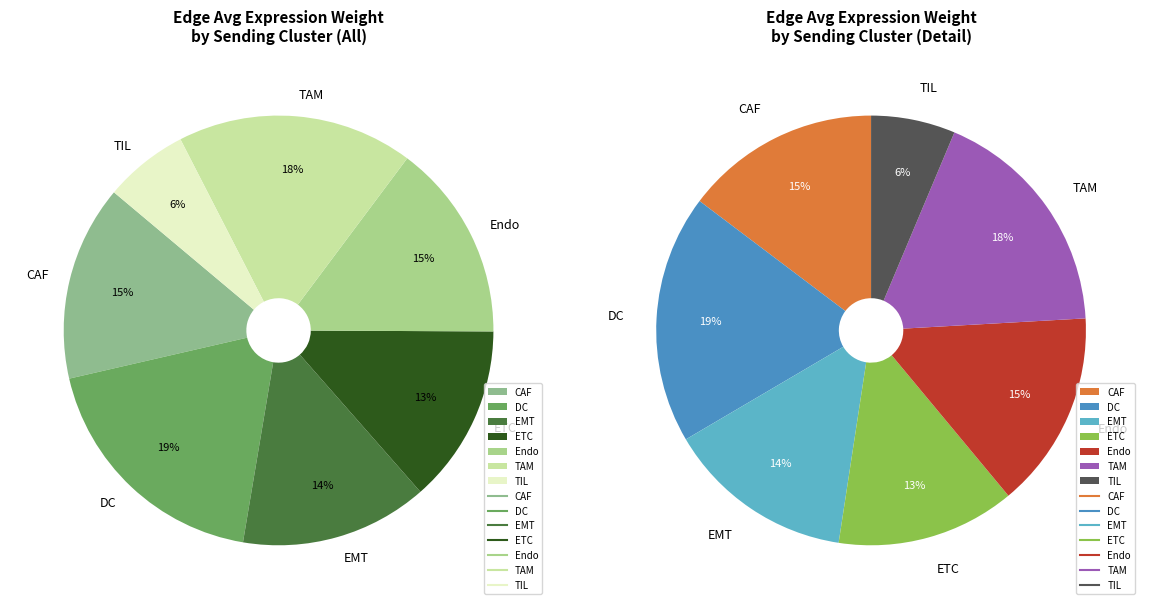

Is DC the majority of the pie?

No